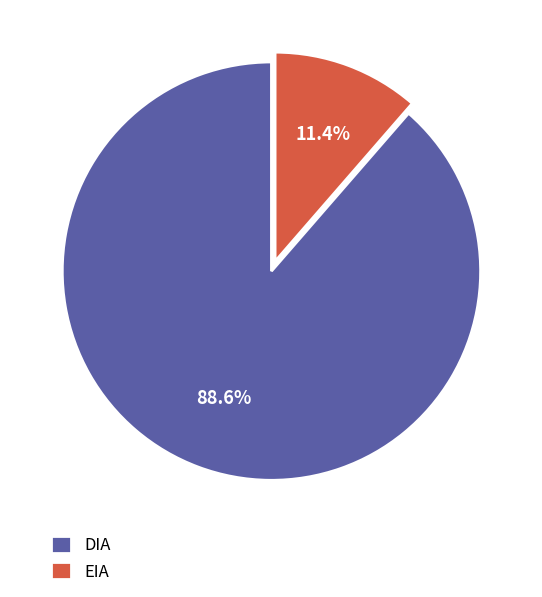

To the nearest percent, what is the difference between the largest and smallest slice percentages?

77%